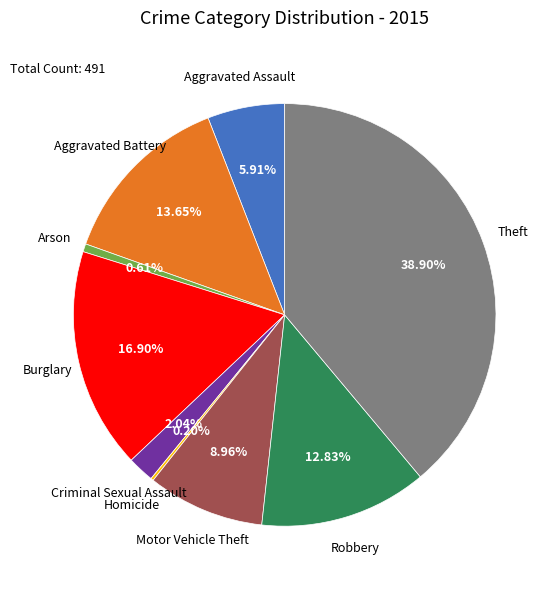

Is there any slice that represents more than half of the pie?

No